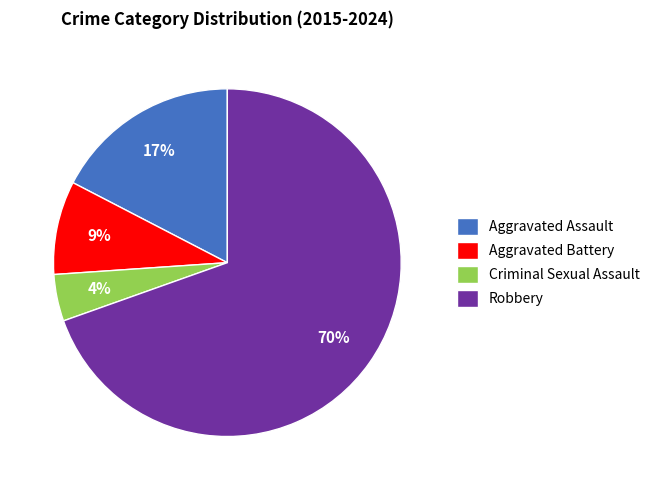

Does Robbery account for over 50% of the chart?

Yes